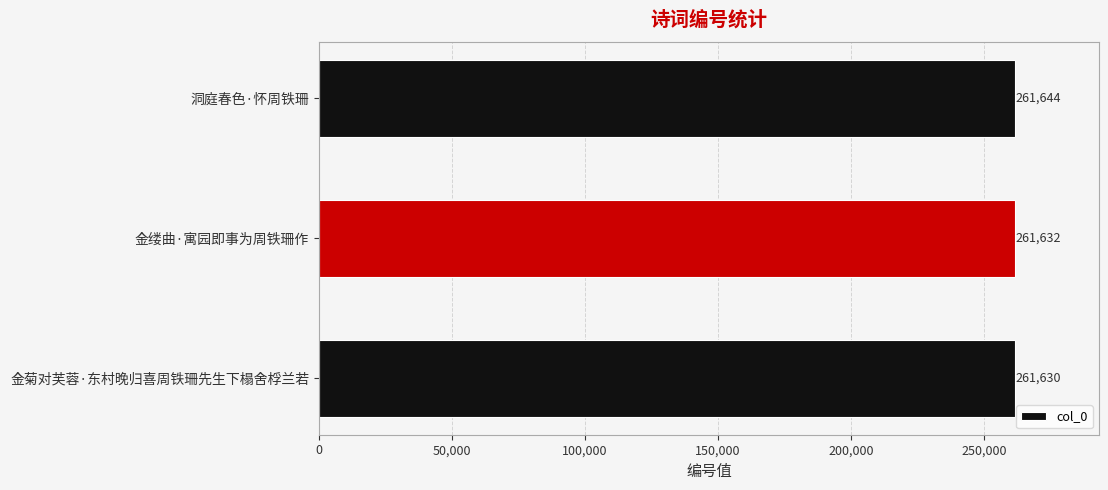

What is the minimum value shown in the chart?

261630